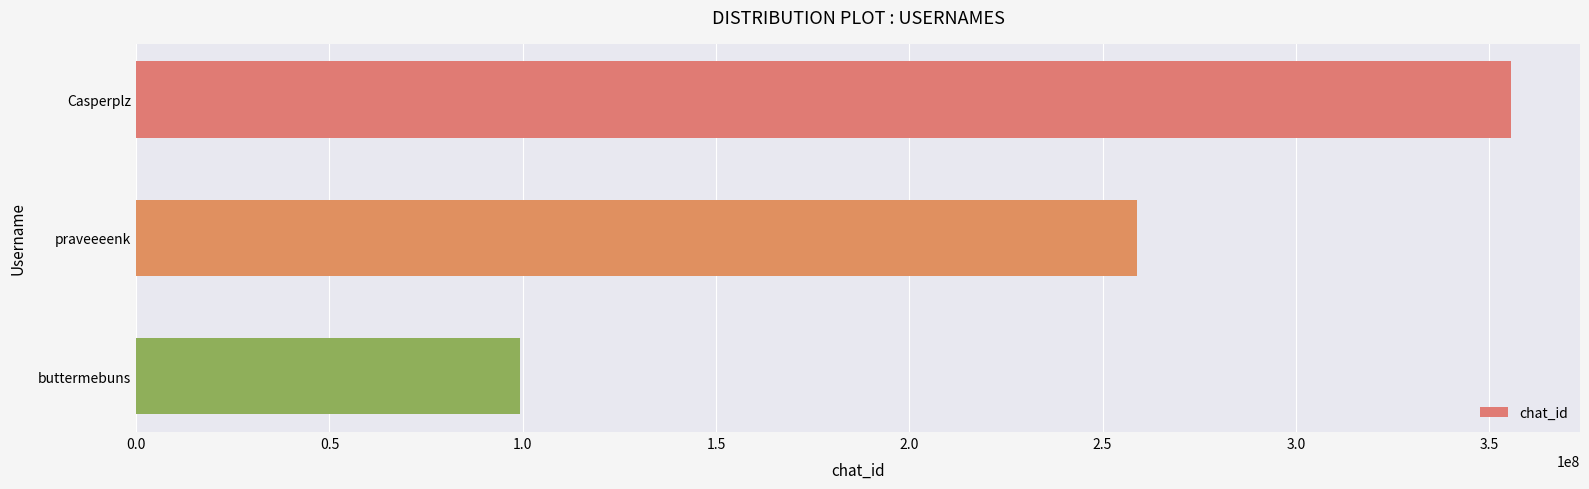

Approximately how many times larger is the value at buttermebuns compared to praveeeenk?

0.4